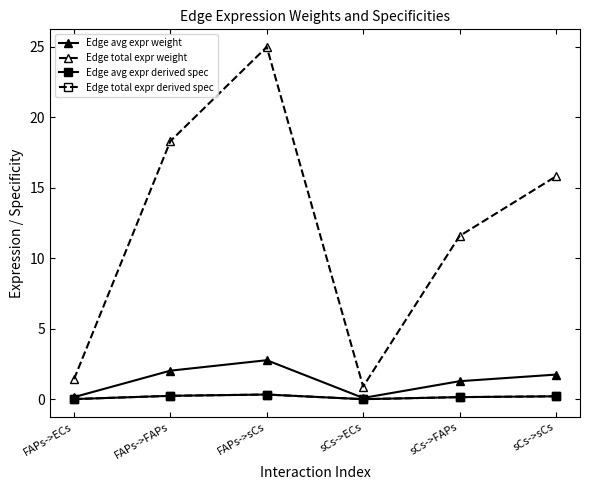

Is this an area chart (filled region under the line)?

No